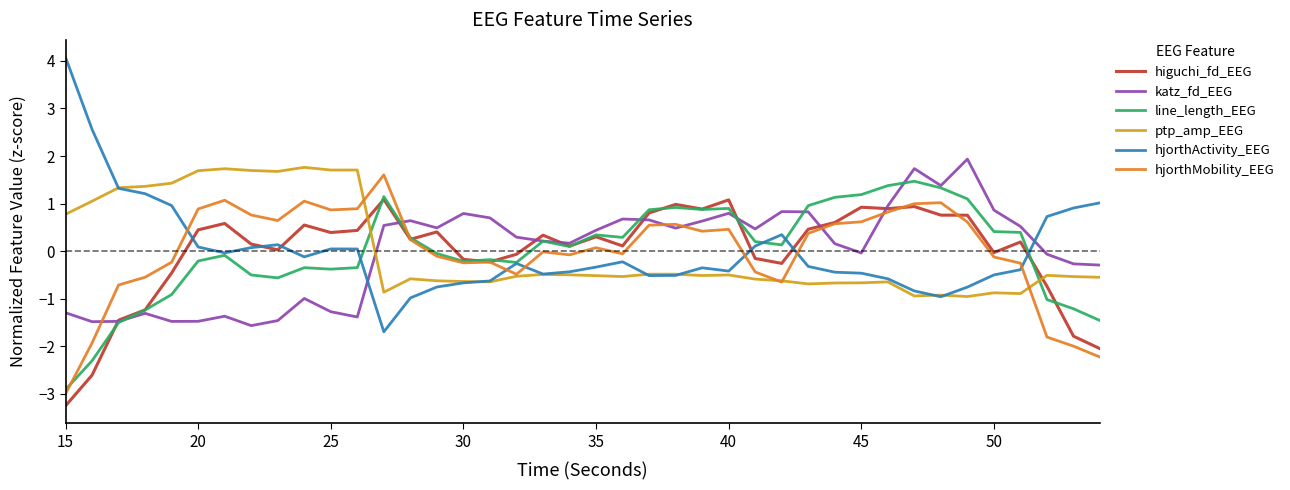

What is the difference between the maximum and second lowest values in the katz_fd_EEG series?

3.4